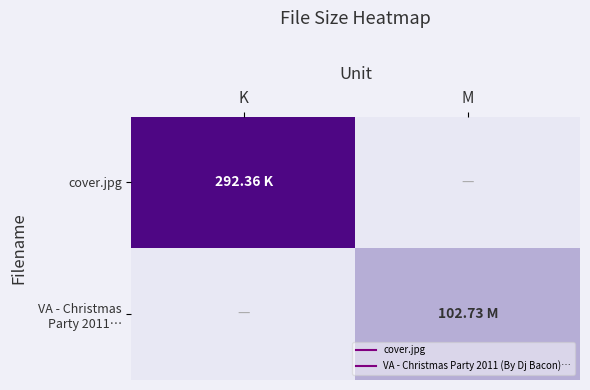

What is the maximum value shown in the chart?

292.4